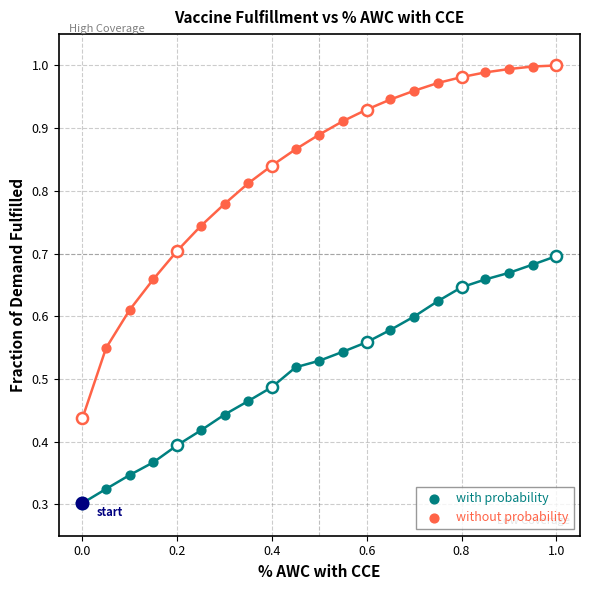

Which series has the largest Y range (max minus min)?

without probability